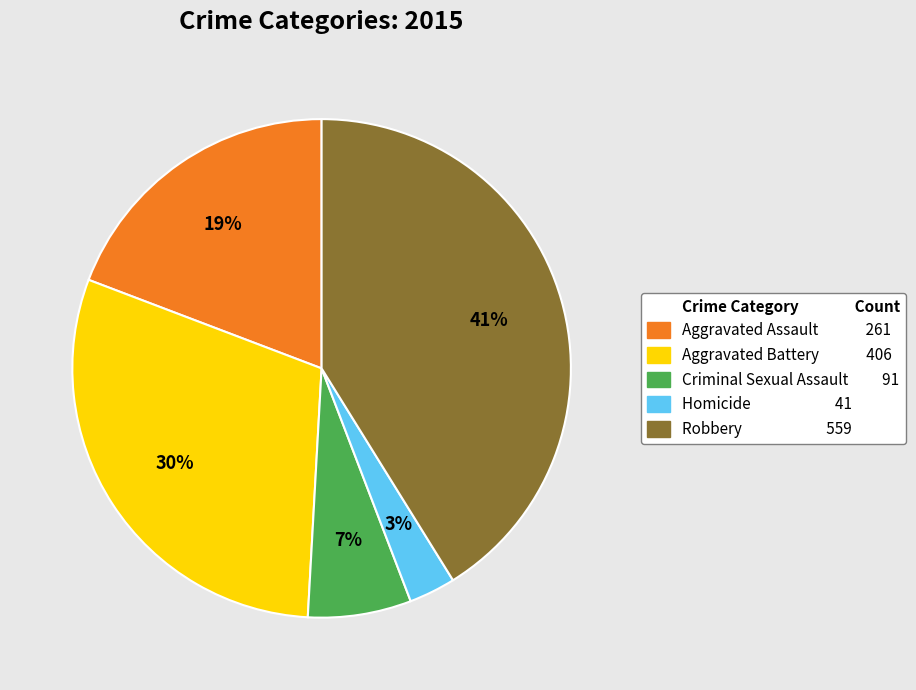

Does any single category account for the majority?

No